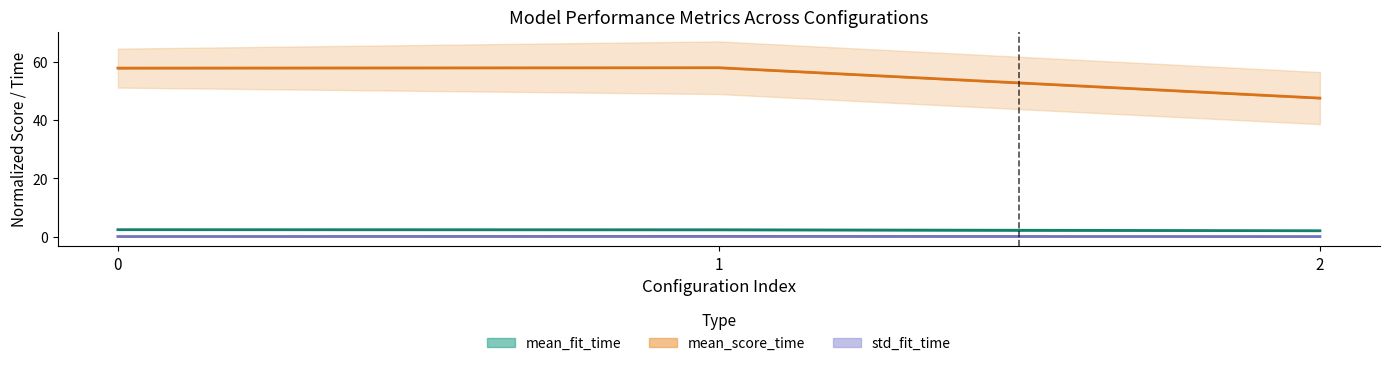

Reading left to right, extract all data points from this chart.

mean_fit_time: 0=2.4	1=2.3	2=2.0
mean_score_time: 0=57.9	1=58.0	2=47.6
std_fit_time: 0=0.0	1=0.1	2=0.0